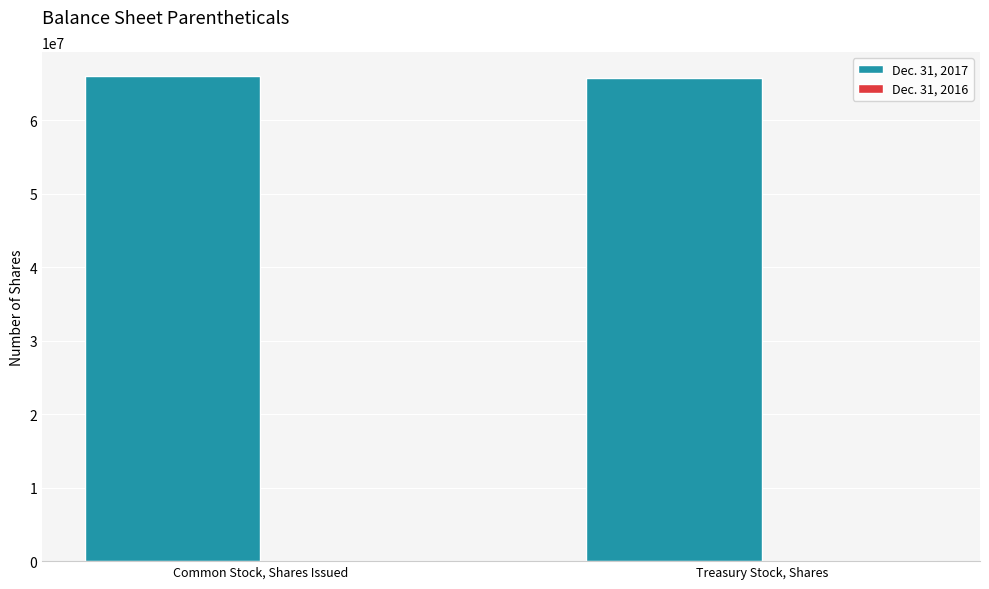

The value of Dec. 31, 2017 at Common Stock, Shares Issued is 65955080. True or false?

True